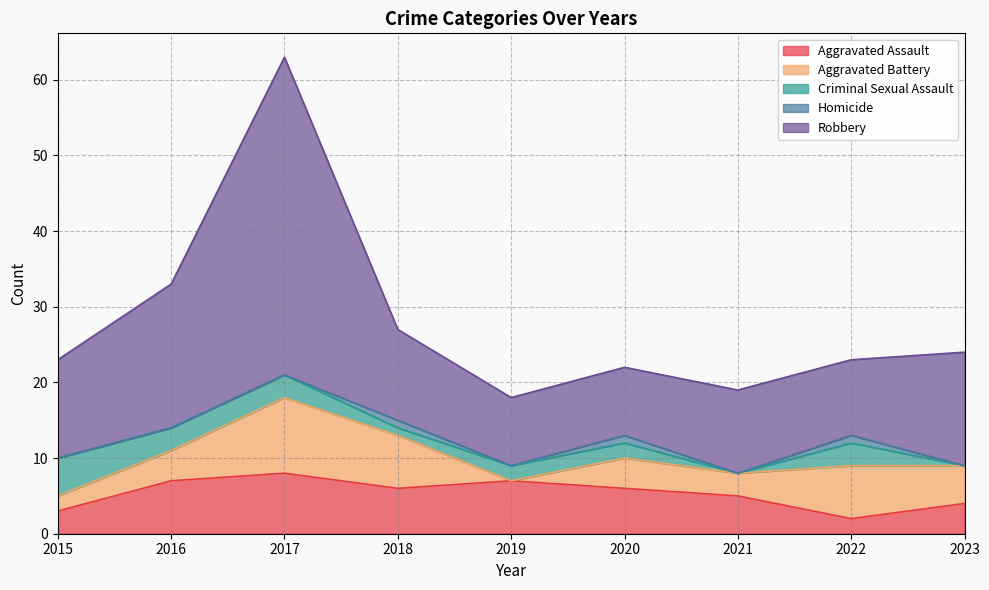

Reading left to right, transcribe all the data shown in this chart.

Aggravated Assault: 2015=3	2016=7	2017=8	2018=6	2019=7	2020=6	2021=5	2022=2	2023=4
Aggravated Battery: 2015=2	2016=4	2017=10	2018=7	2019=0	2020=4	2021=3	2022=7	2023=5
Criminal Sexual Assault: 2015=5	2016=3	2017=3	2018=1	2019=2	2020=2	2021=0	2022=3	2023=0
Homicide: 2015=0	2016=0	2017=0	2018=1	2019=0	2020=1	2021=0	2022=1	2023=0
Robbery: 2015=13	2016=19	2017=42	2018=12	2019=9	2020=9	2021=11	2022=10	2023=15